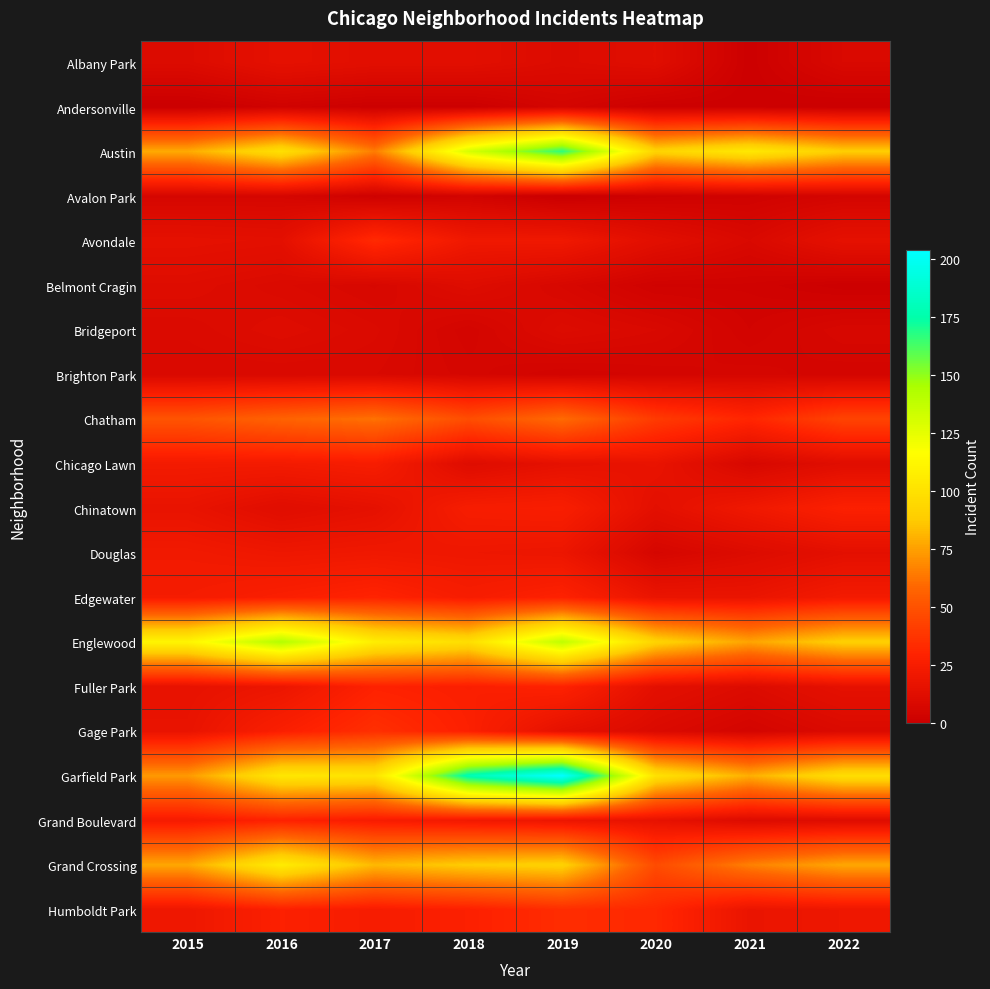

Reading right to left, list all the values displayed in this chart.

Albany Park: 2022=8	2021=1	2020=12	2019=10	2018=13	2017=13	2016=15	2015=10
Andersonville: 2022=0	2021=1	2020=1	2019=5	2018=1	2017=1	2016=3	2015=0
Austin: 2022=89	2021=104	2020=92	2019=167	2018=130	2017=65	2016=99	2015=78
Avalon Park: 2022=5	2021=3	2020=2	2019=0	2018=4	2017=2	2016=6	2015=6
Avondale: 2022=15	2021=8	2020=13	2019=21	2018=21	2017=33	2016=14	2015=15
Belmont Cragin: 2022=1	2021=3	2020=3	2019=7	2018=11	2017=7	2016=9	2015=11
Bridgeport: 2022=7	2021=4	2020=8	2019=10	2018=5	2017=9	2016=11	2015=9
Brighton Park: 2022=5	2021=6	2020=5	2019=4	2018=6	2017=8	2016=8	2015=8
Chatham: 2022=44	2021=31	2020=40	2019=60	2018=48	2017=62	2016=57	2015=51
Chicago Lawn: 2022=12	2021=7	2020=17	2019=15	2018=11	2017=25	2016=23	2015=23
Chinatown: 2022=28	2021=21	2020=14	2019=26	2018=25	2017=15	2016=12	2015=17
Douglas: 2022=14	2021=10	2020=6	2019=19	2018=20	2017=21	2016=20	2015=22
Edgewater: 2022=23	2021=18	2020=18	2019=29	2018=25	2017=30	2016=27	2015=24
Englewood: 2022=90	2021=76	2020=92	2019=138	2018=98	2017=107	2016=142	2015=111
Fuller Park: 2022=15	2021=10	2020=14	2019=29	2018=27	2017=29	2016=19	2015=16
Gage Park: 2022=9	2021=5	2020=9	2019=15	2018=28	2017=35	2016=27	2015=17
Garfield Park: 2022=98	2021=79	2020=100	2019=204	2018=178	2017=101	2016=103	2015=73
Grand Boulevard: 2022=11	2021=10	2020=16	2019=19	2018=22	2017=25	2016=29	2015=24
Grand Crossing: 2022=77	2021=66	2020=47	2019=91	2018=88	2017=82	2016=106	2015=77
Humboldt Park: 2022=20	2021=18	2020=32	2019=34	2018=28	2017=25	2016=28	2015=20